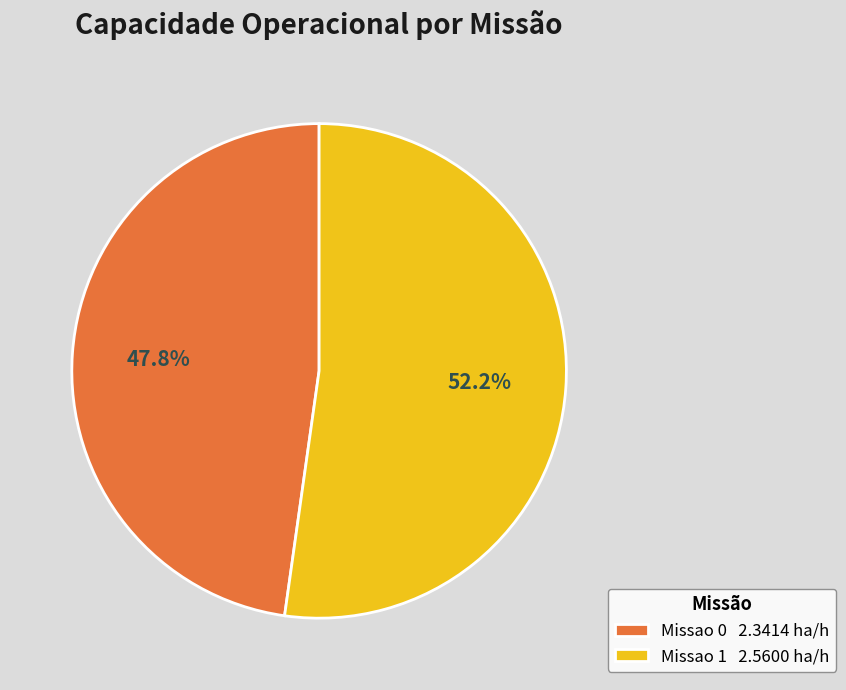

Rank the categories by value from highest to lowest.

Missao 1, Missao 0